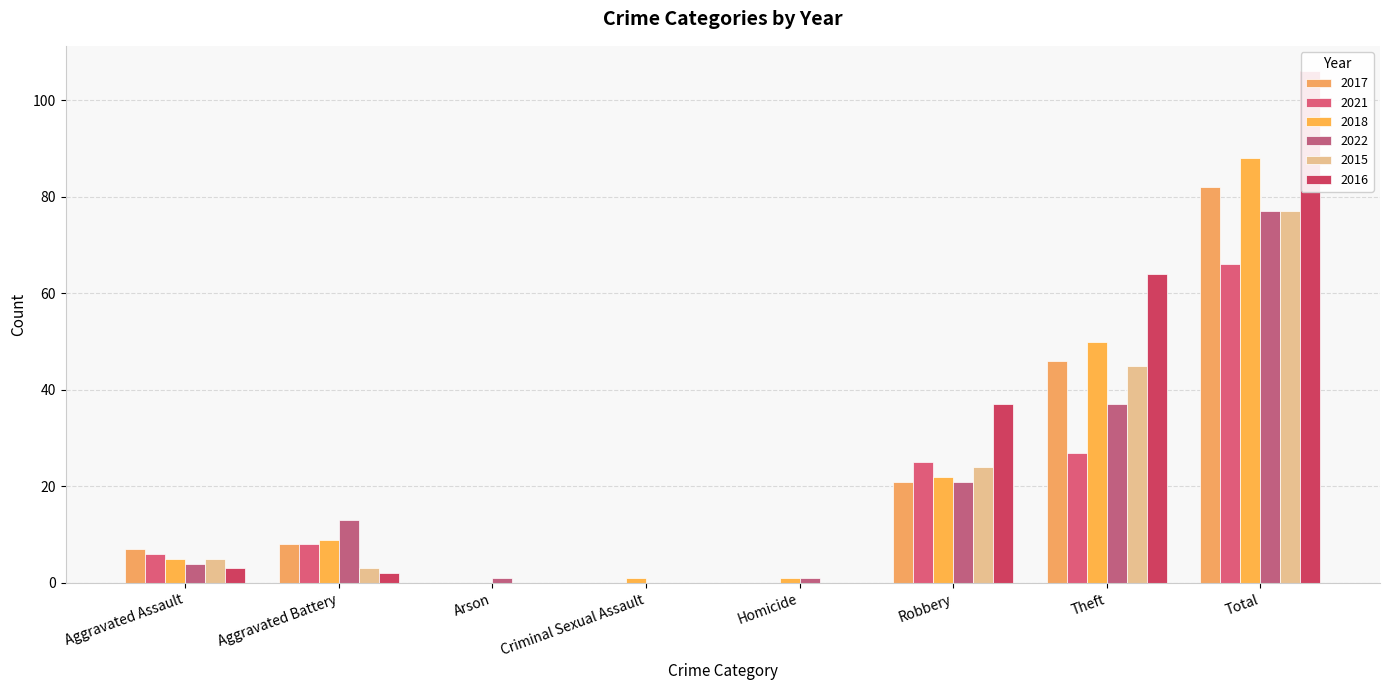

How many positive values does the 2022 series have?

7